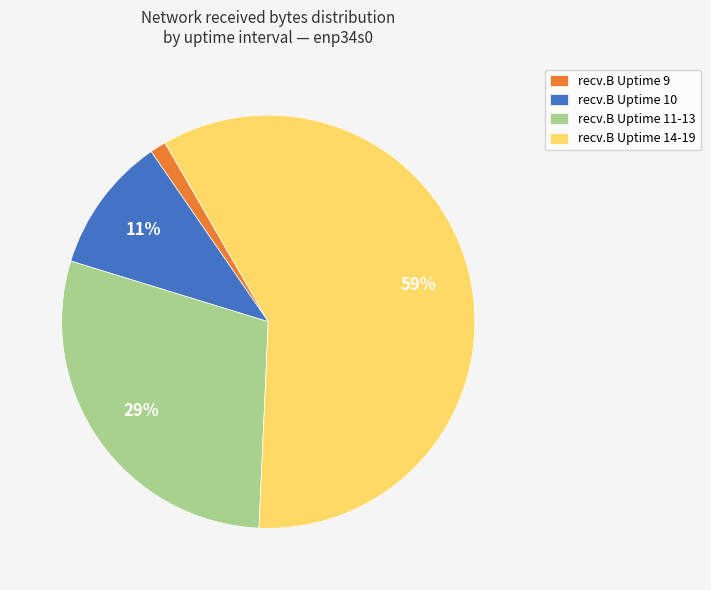

Rank the categories by value from lowest to highest.

recv.B Uptime 9, recv.B Uptime 10, recv.B Uptime 11-13, recv.B Uptime 14-19